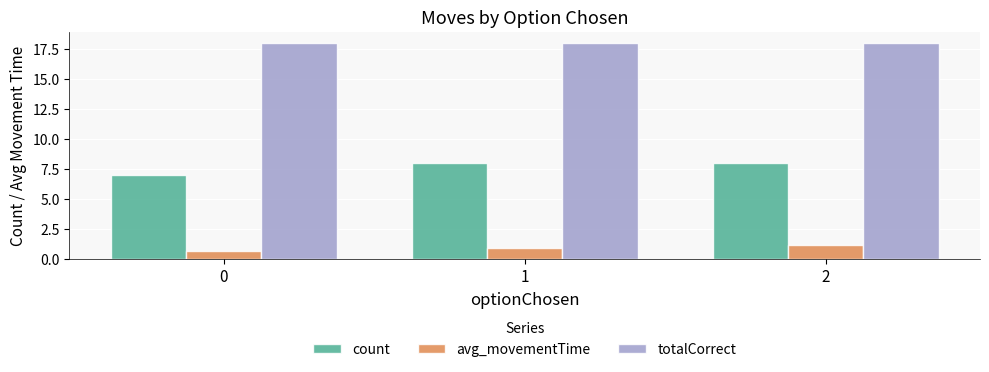

How many distinct data groups are displayed?

3